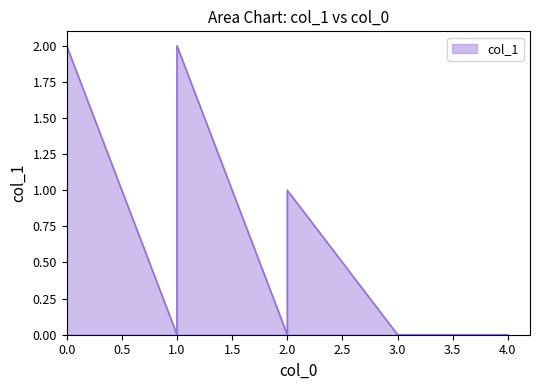

At which category does the data reach its first local valley?

1